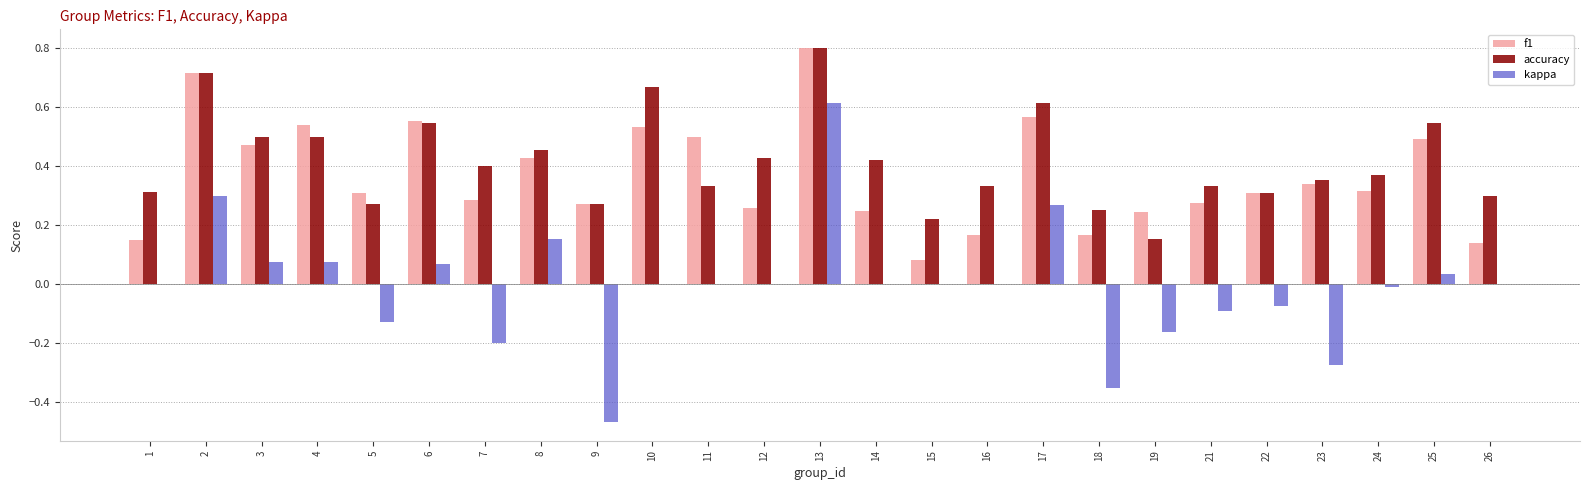

What is the sum of the accuracy values at 23 and 10?

1.0